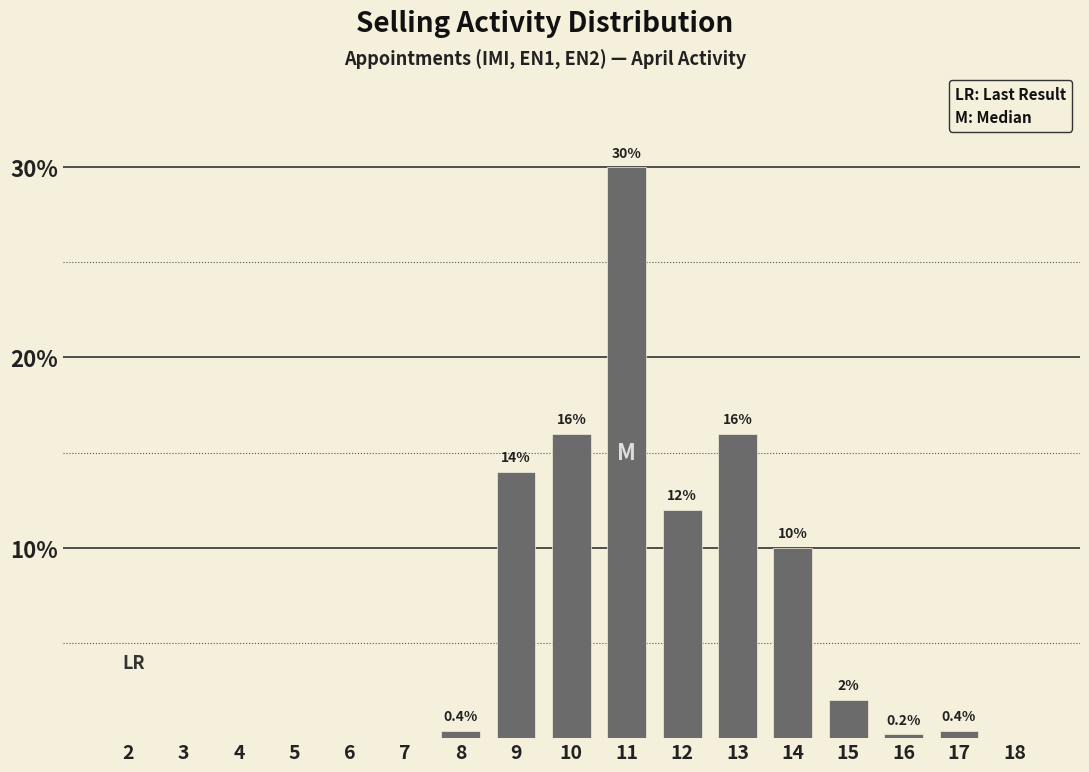

Reading right to left, extract all data points from this chart.

18=0.0	17=0.4	16=0.2	15=2.0	14=10.0	13=16.0	12=12.0	11=30.0	10=16.0	9=14.0	8=0.4	7=0.0	6=0.0	5=0.0	4=0.0	3=0.0	2=0.0